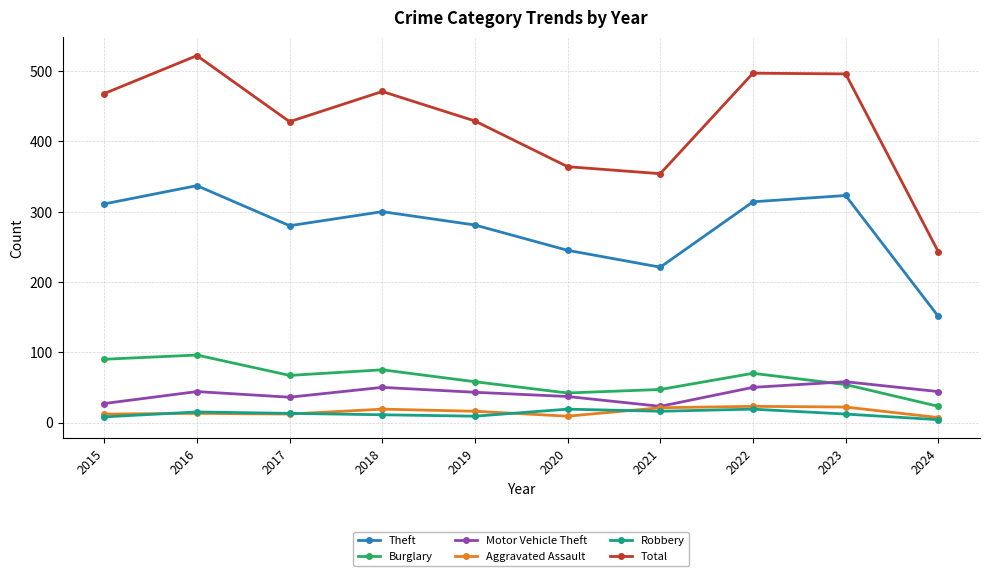

What is the average value of the Motor Vehicle Theft series?

41